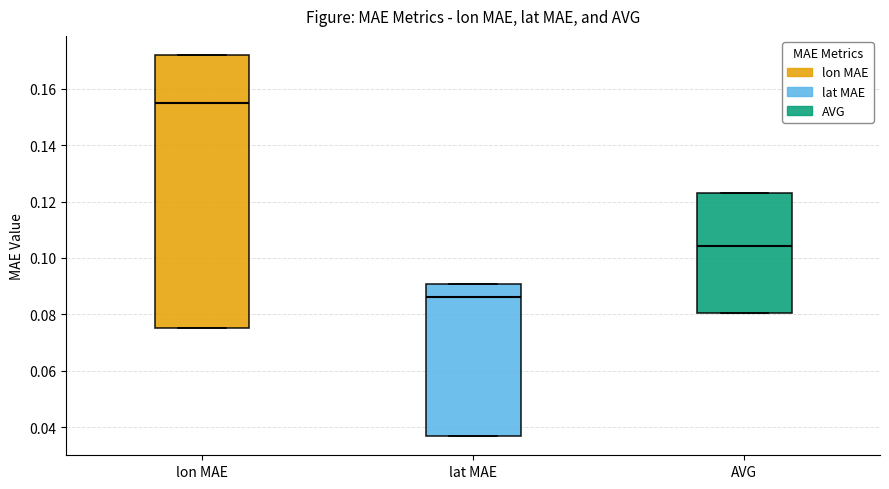

Comparing the boxes themselves (not the whiskers), which one is the tallest?

lon MAE